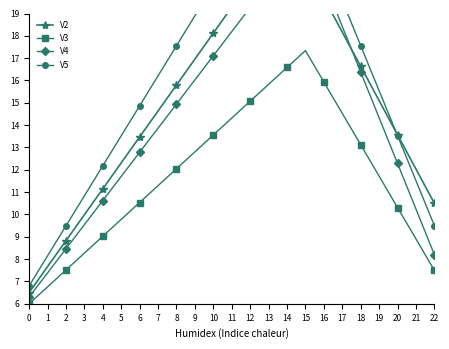

What is the value of the V3 point at the 8th from the left?

11.3